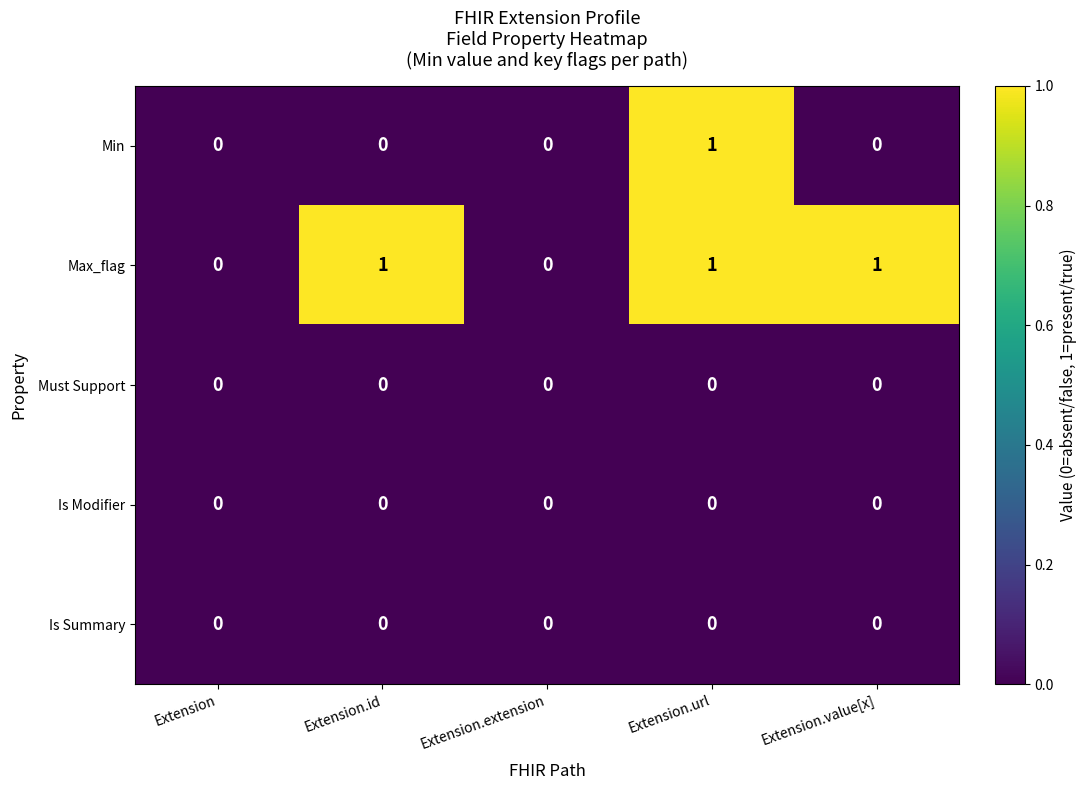

True or false: Must Support has a value of 0 at Extension.url.

True